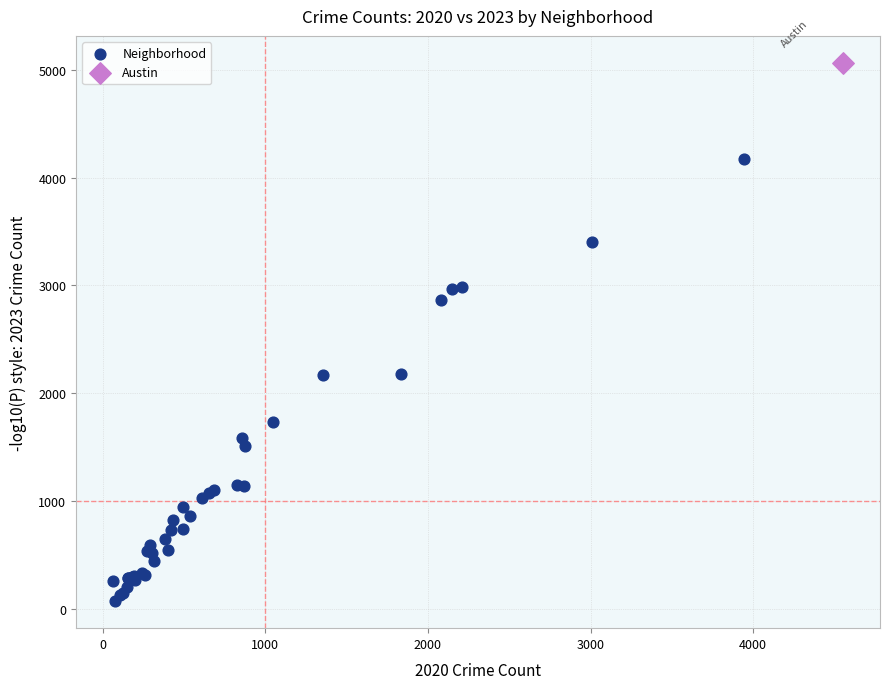

What are all the series names shown in the legend?

Neighborhood, Austin